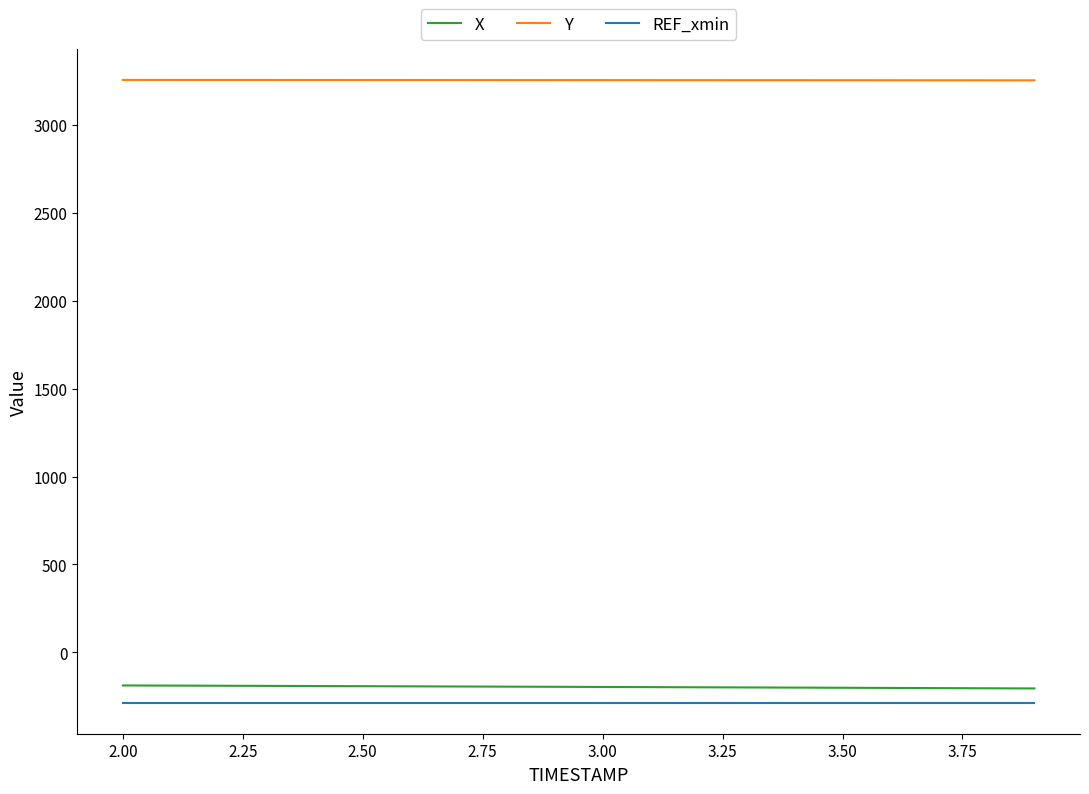

What is the minimum value shown in the chart?

-286.1